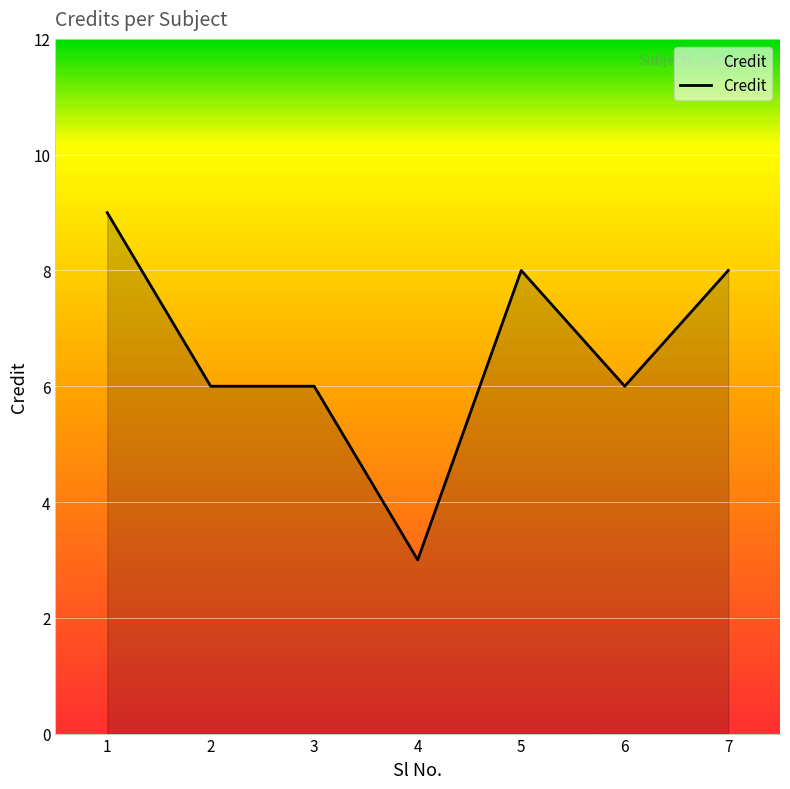

Does the chart have visible grid lines?

Yes